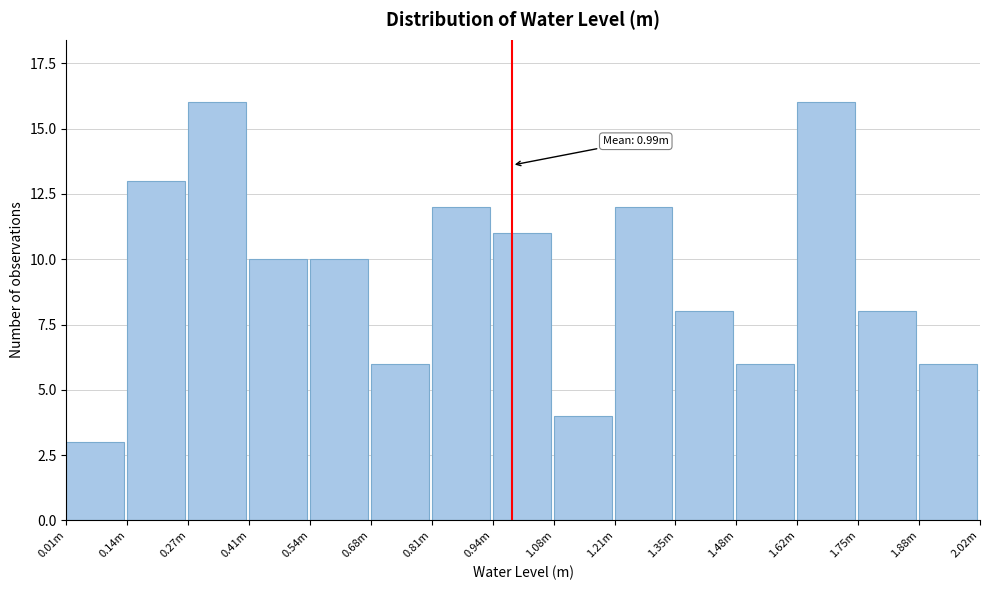

Reading left to right, list all the values displayed in this chart.

0.01m=3	0.14m=13	0.27m=16	0.41m=10	0.54m=10	0.68m=6	0.81m=12	0.94m=11	1.08m=4	1.21m=12	1.35m=8	1.48m=6	1.62m=16	1.75m=8	1.88m=6